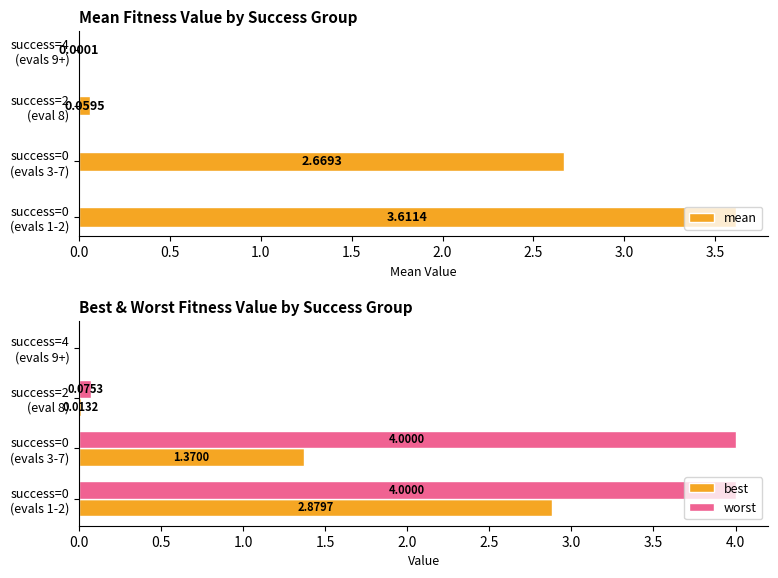

True or false: worst has a value of 0.0 at success=4 (evals 9+).

False